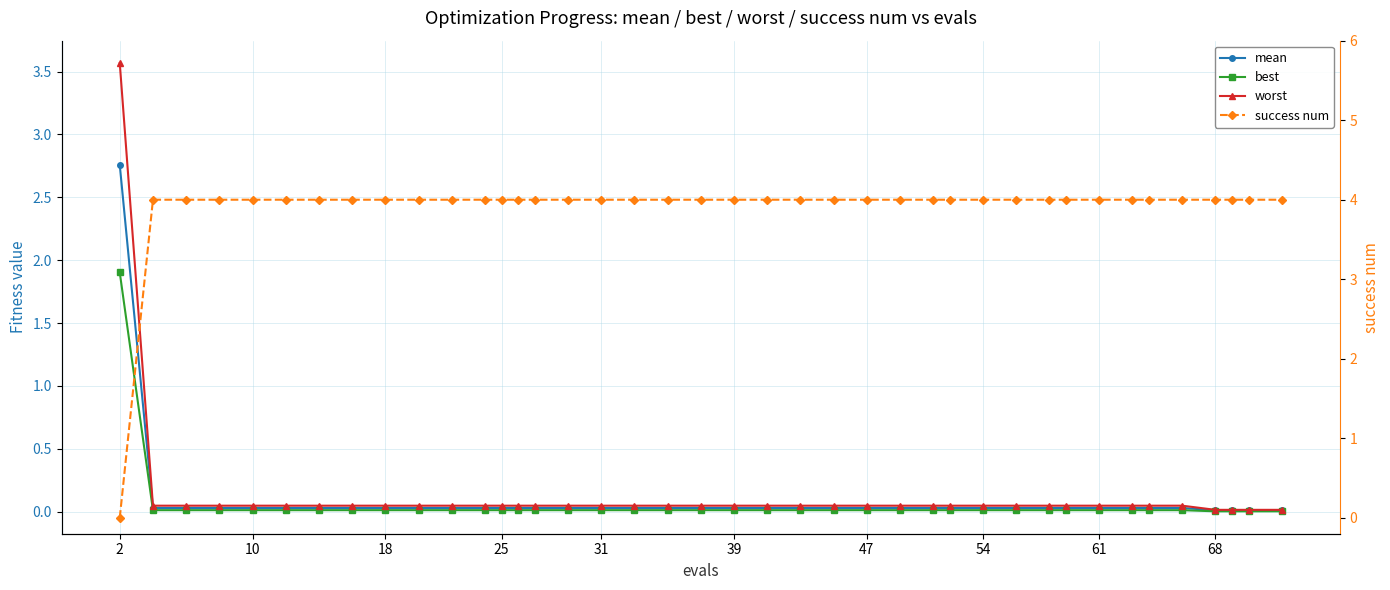

How many times do worst and success num cross each other?

1